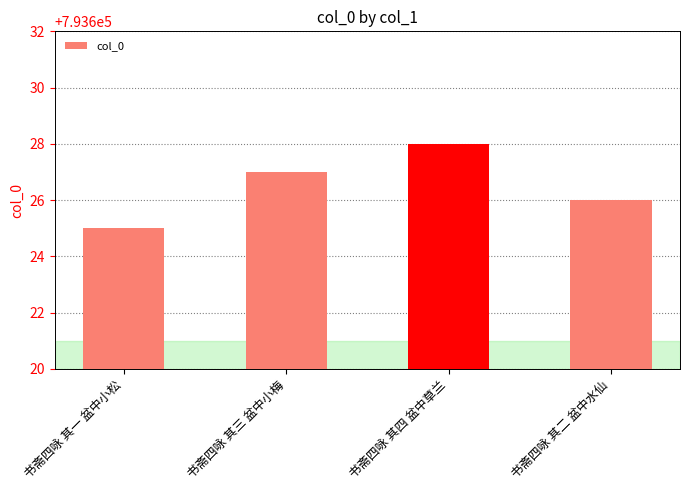

True or false: the data shows 793628 at 书斋四咏 其四 盆中草兰.

True